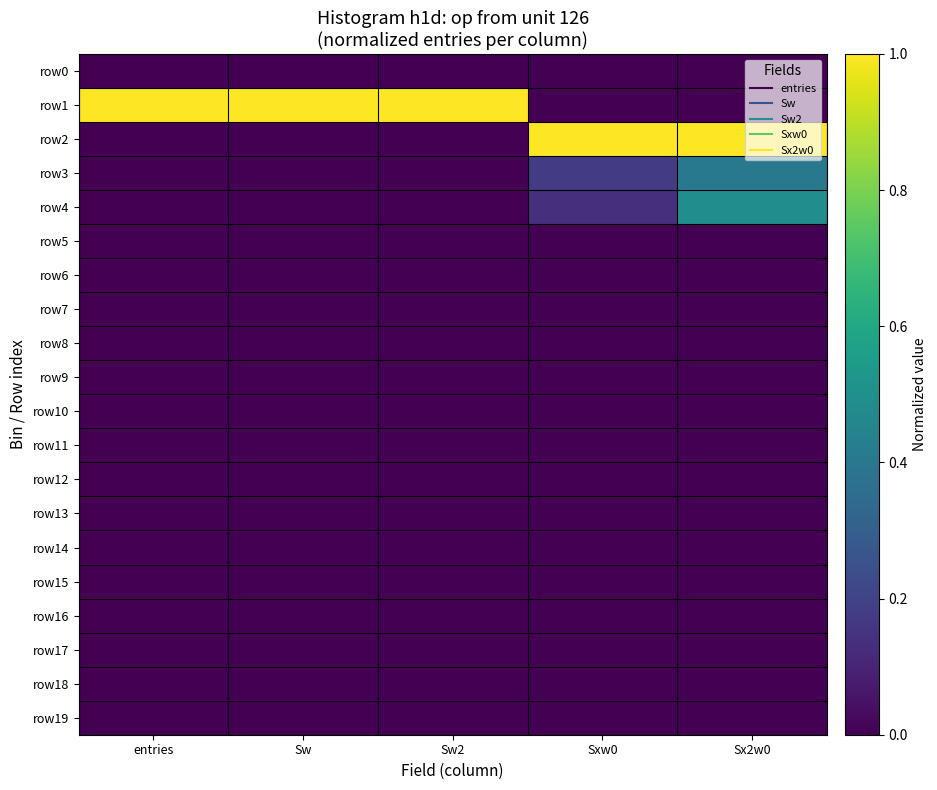

What is the difference between the highest and lowest values at Sx2w0?

1.0